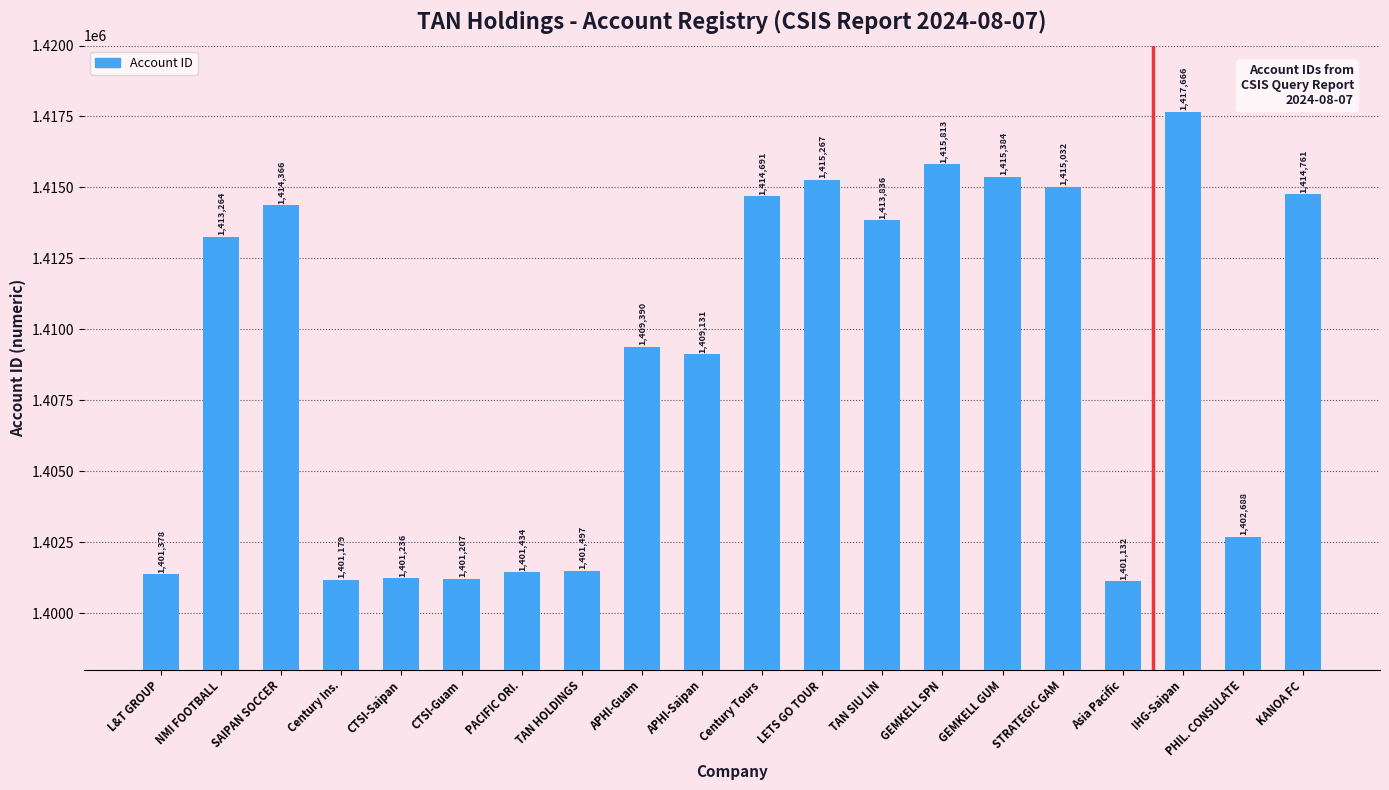

How many values are below 1413264?

10